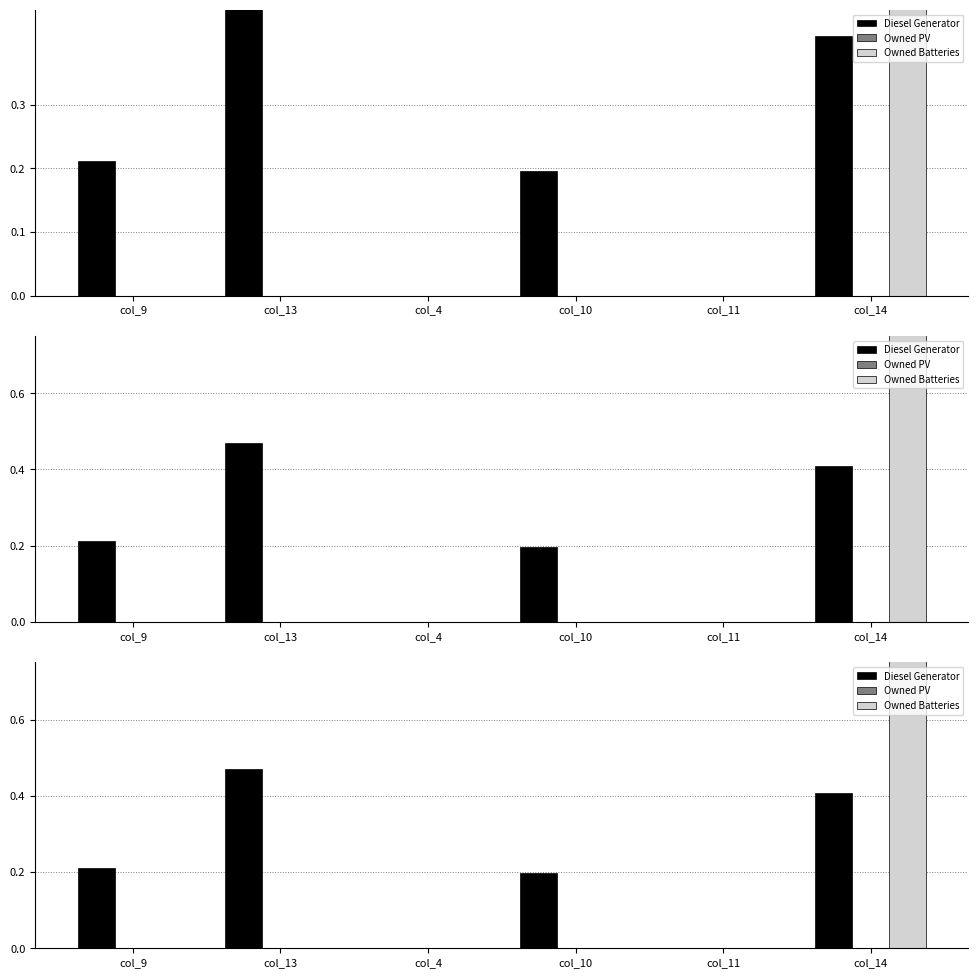

Which series has the widest spread of values?

Owned Batteries